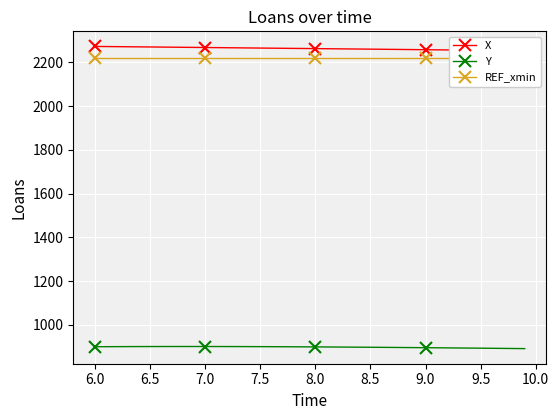

Reading left to right, what are all the values shown in this chart?

X: 2273.3	2272.8	2272.3	2271.8	2271.4	2270.9	2270.4	2269.9	2269.4	2268.9	2268.4	2267.9	2267.4	2266.9	2266.4	2265.9	2265.4	2264.9	2264.4	2263.9	2263.4	2262.9	2262.4	2261.9	2261.4	2260.9	2260.4	2259.9	2259.4	2258.9	2258.3	2257.8	2257.3	2256.8	2256.2	2255.7	2255.1	2254.6	2254.0	2253.4
Y: 899.7	900.0	900.2	900.4	900.5	900.7	900.8	900.8	900.8	900.8	900.8	900.7	900.6	900.5	900.4	900.2	900.0	899.8	899.5	899.3	899.0	898.7	898.4	898.1	897.7	897.4	897.0	896.6	896.2	895.8	895.4	894.9	894.5	894.1	893.6	893.1	892.7	892.2	891.7	891.2
REF_xmin: 2220.9	2220.9	2220.9	2220.9	2220.9	2220.9	2220.9	2220.9	2220.9	2220.9	2220.9	2220.9	2220.9	2220.9	2220.9	2220.9	2220.9	2220.9	2220.9	2220.9	2220.9	2220.9	2220.9	2220.9	2220.9	2220.9	2220.9	2220.9	2220.9	2220.9	2220.9	2220.9	2220.9	2220.9	2220.9	2220.9	2220.9	2220.9	2220.9	2220.9